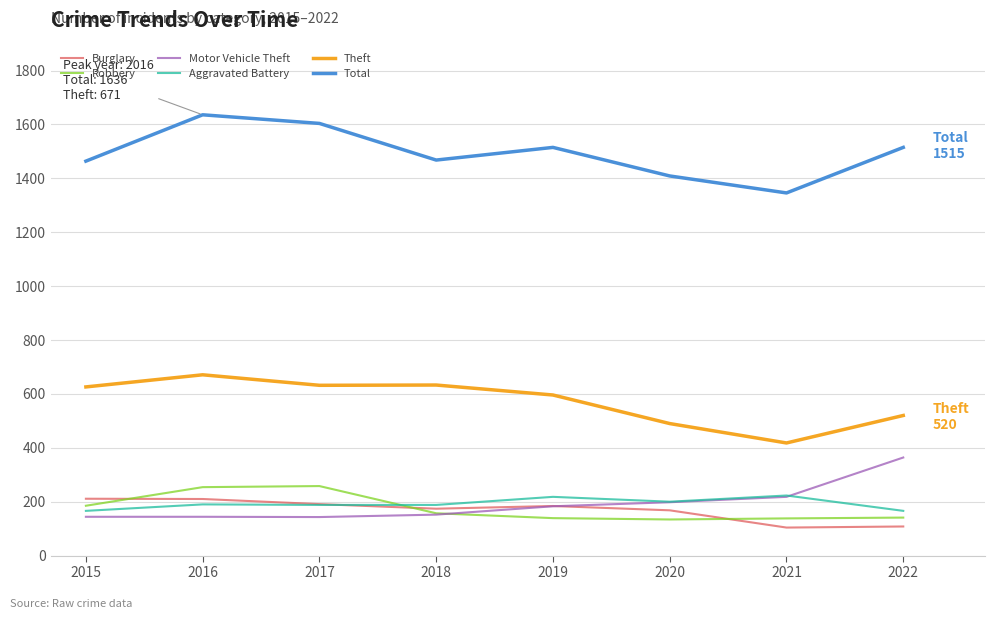

At how many categories does at least one series exceed 603?

8